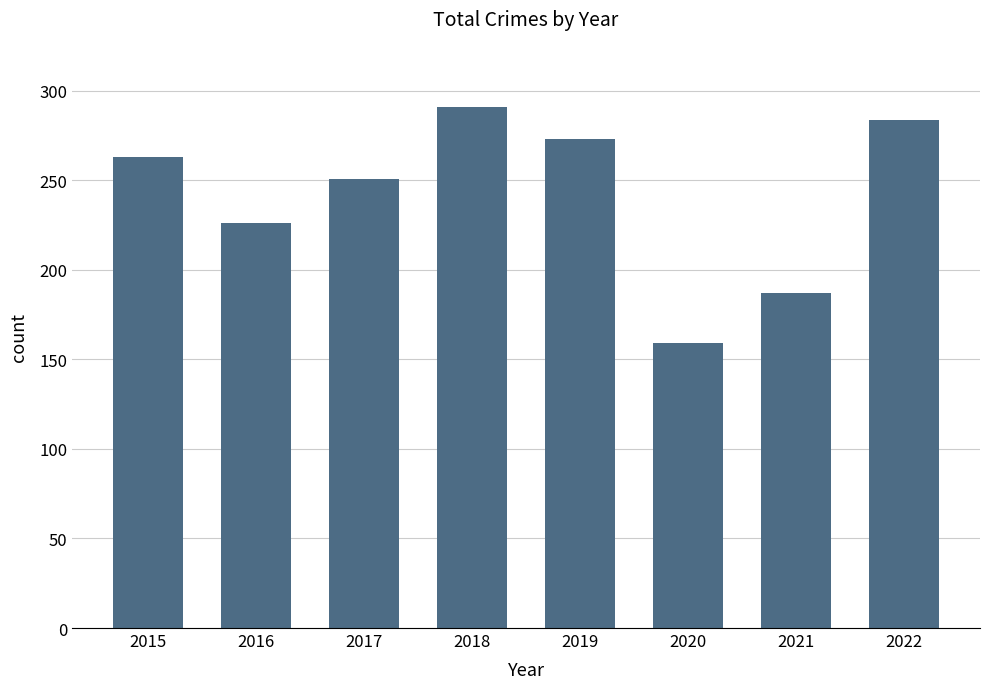

What is the ratio of the value at 2016 to the value at 2022?

0.8